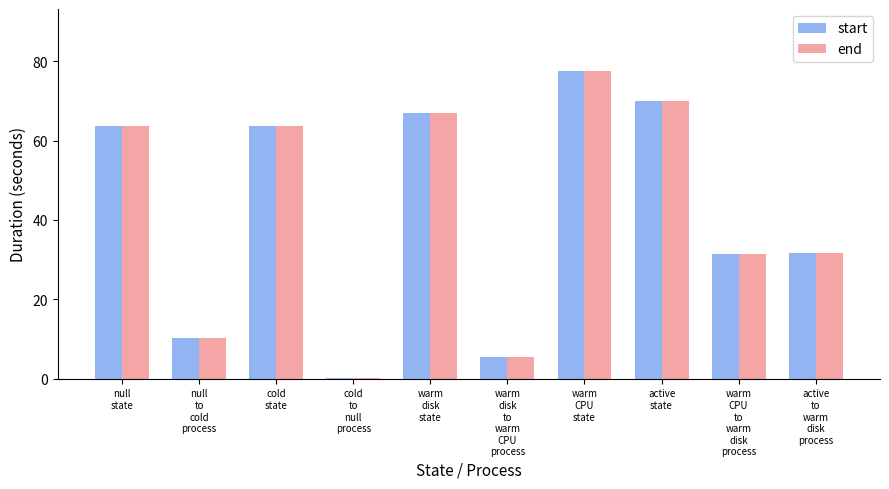

At which label does start reach its peak?

warm
CPU
state